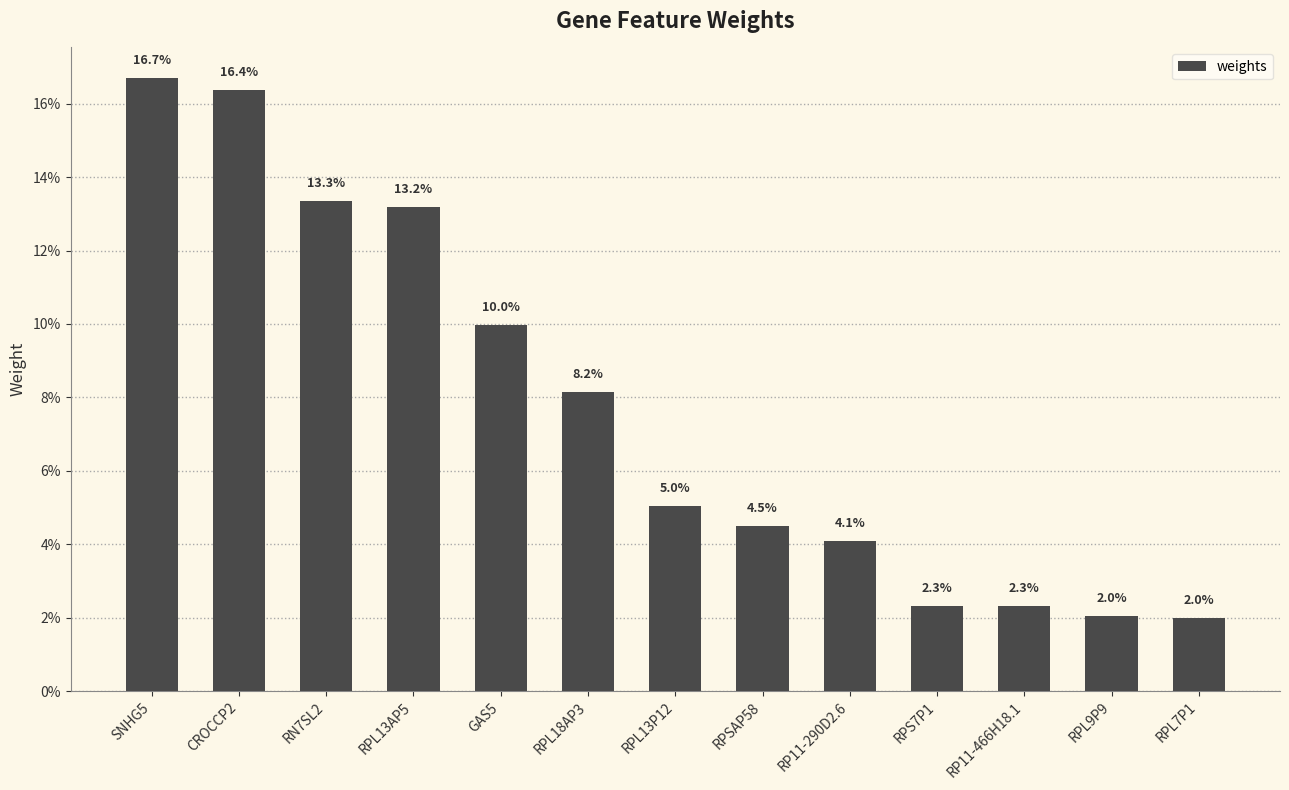

Does the chart contain any negative values?

No